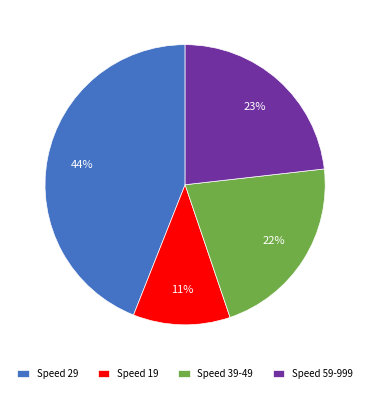

What is the smallest slice in the pie chart?

Speed 19